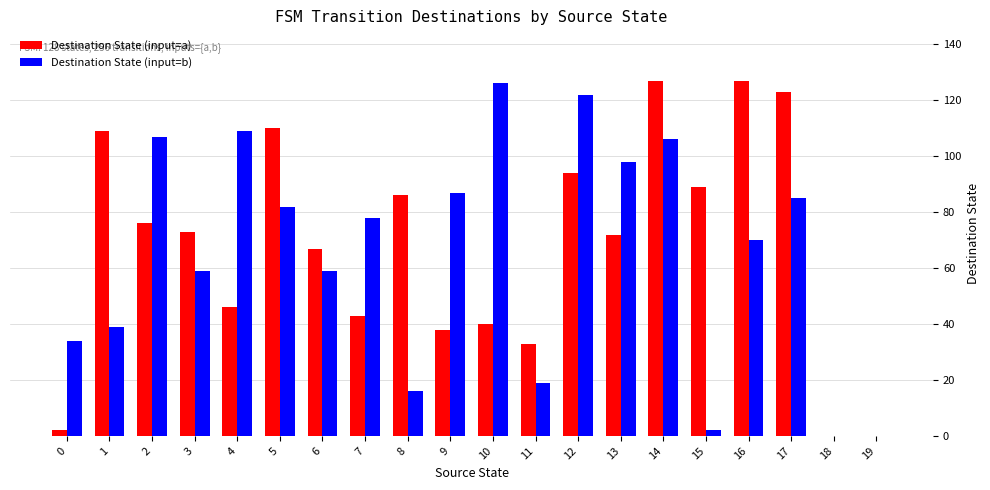

The value of Destination State (input=a) at 4 is 25. True or false?

False